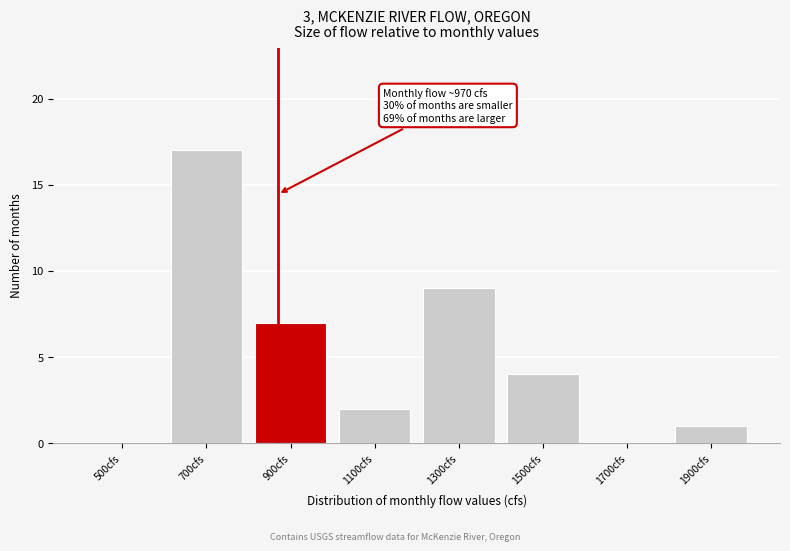

Reading right to left, list all the values displayed in this chart.

1900cfs=1	1700cfs=0	1500cfs=4	1300cfs=9	1100cfs=2	900cfs=7	700cfs=17	500cfs=0